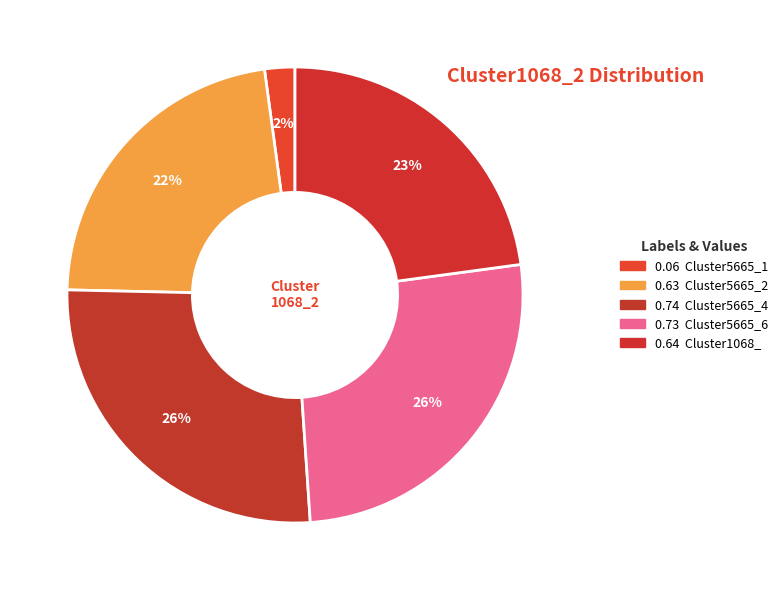

How many segments does this pie chart have?

5